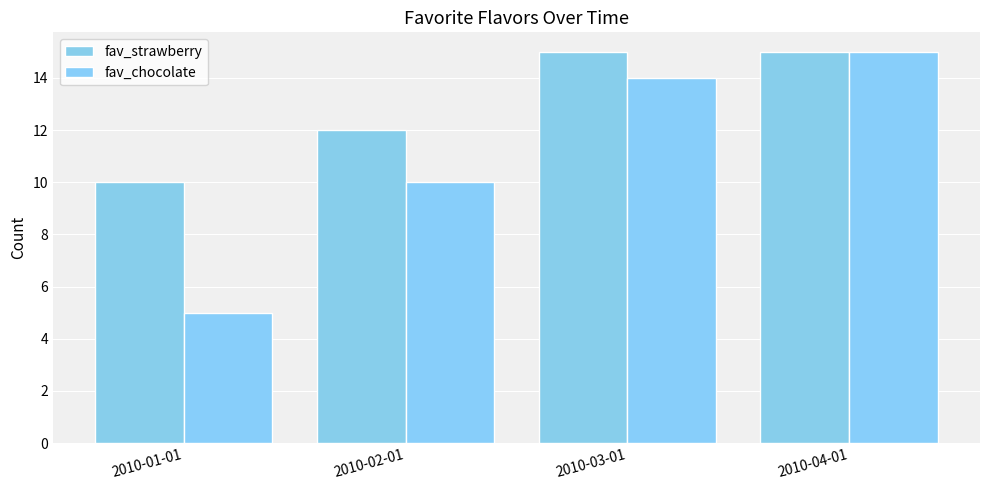

What is the total value across all series at 2010-02-01?

22